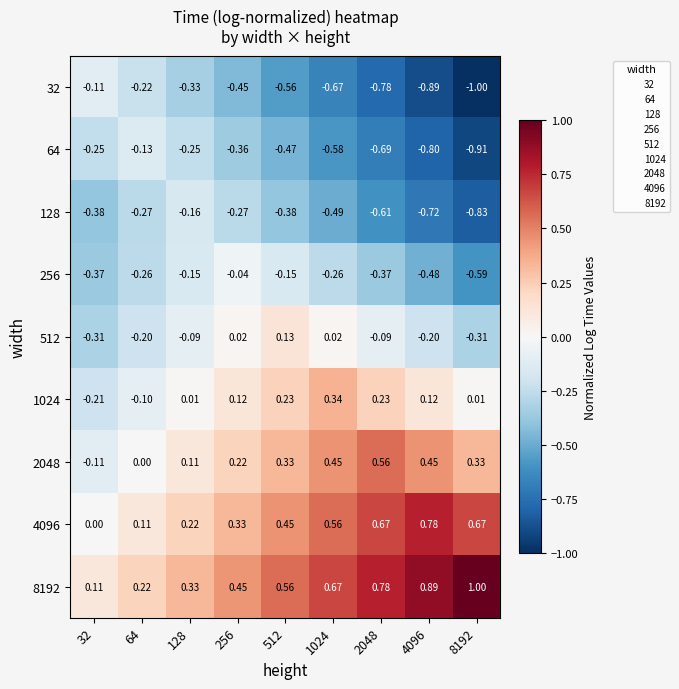

Between 1024 and 8192, which series saw the biggest shift?

128